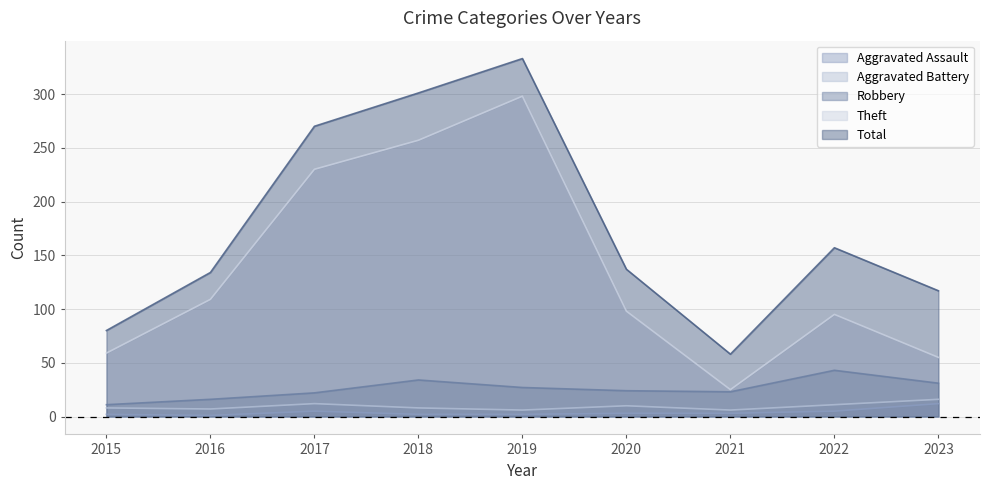

How many lines are shown in the chart?

5